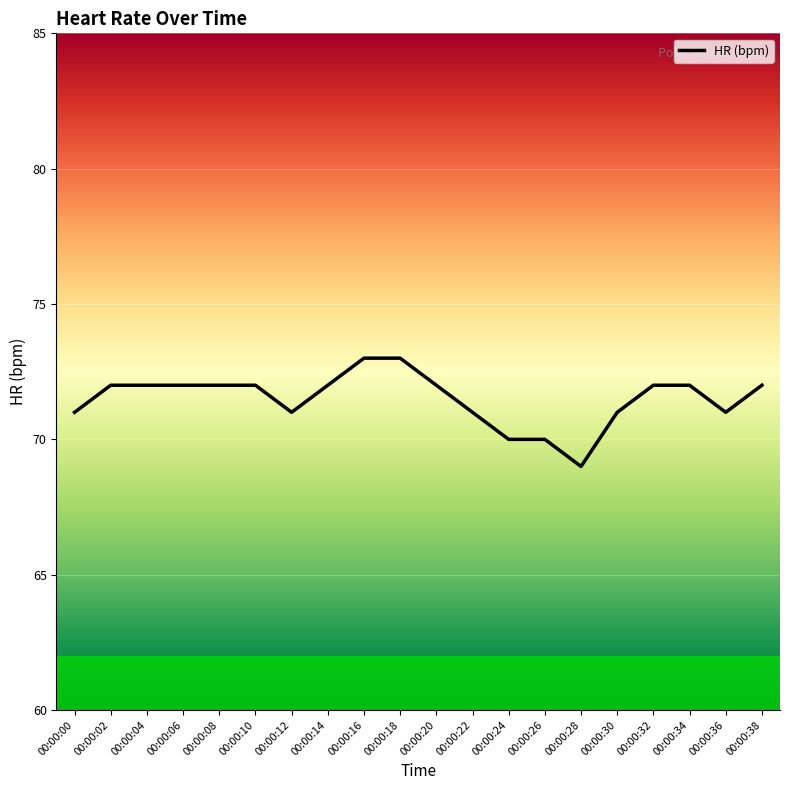

What is the maximum value shown in the chart?

73